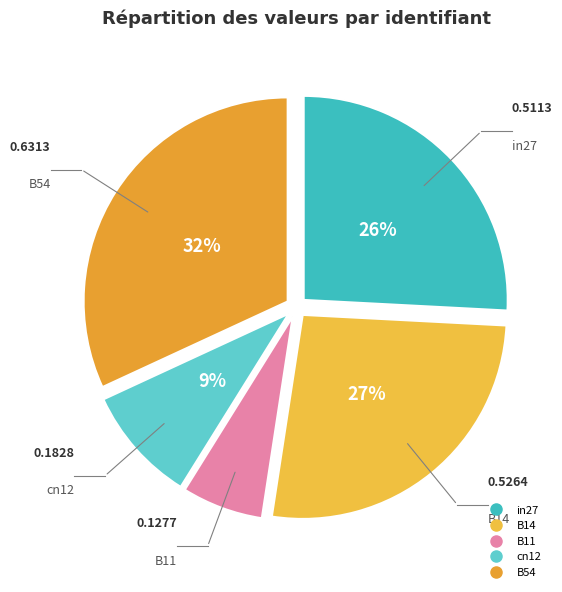

Rank the categories by value from highest to lowest.

B54, B14, in27, cn12, B11